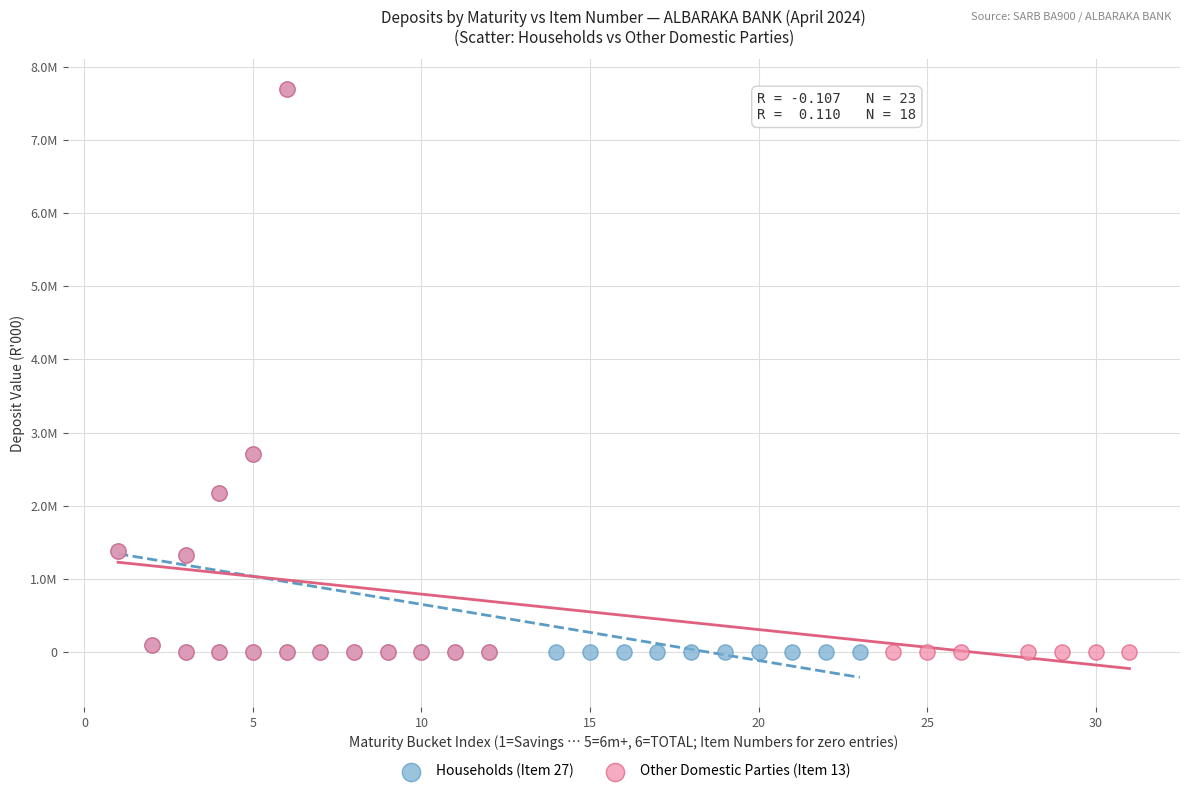

What are all the series names shown in the legend?

Households (Item 27), Other Domestic Parties (Item 13)